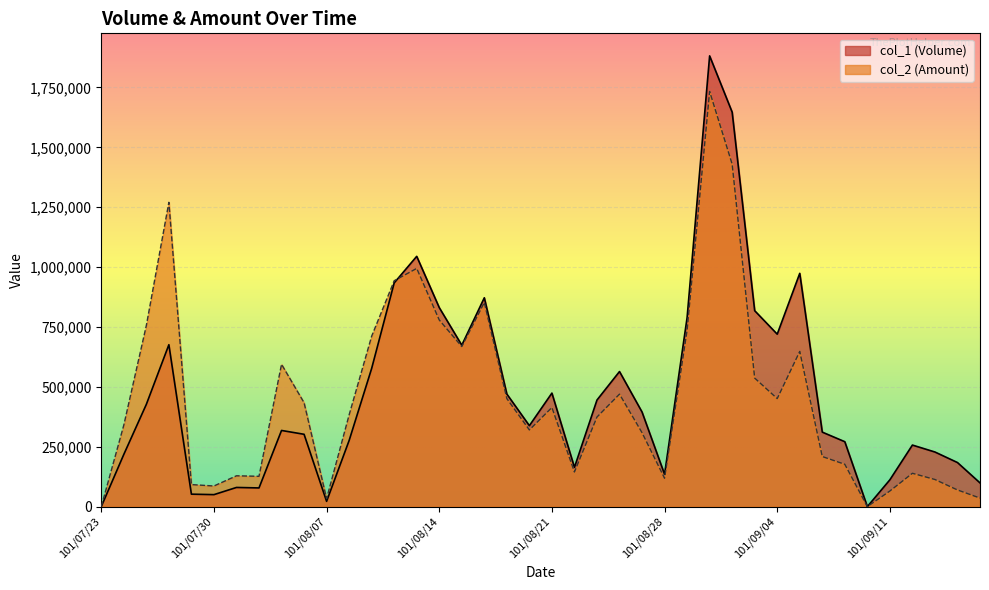

Where do col_1 and col_2 first cross each other?

101/08/10 and 101/08/13